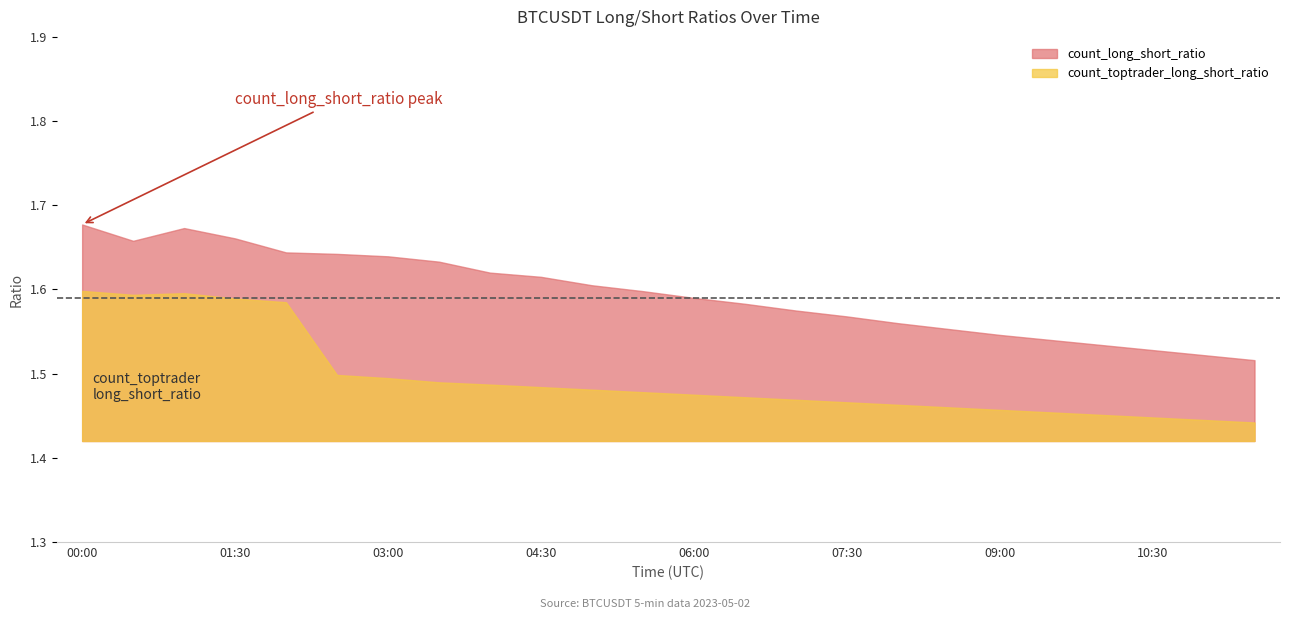

The value of count_toptrader_long_short_ratio at 06:00 is 1.9. True or false?

False